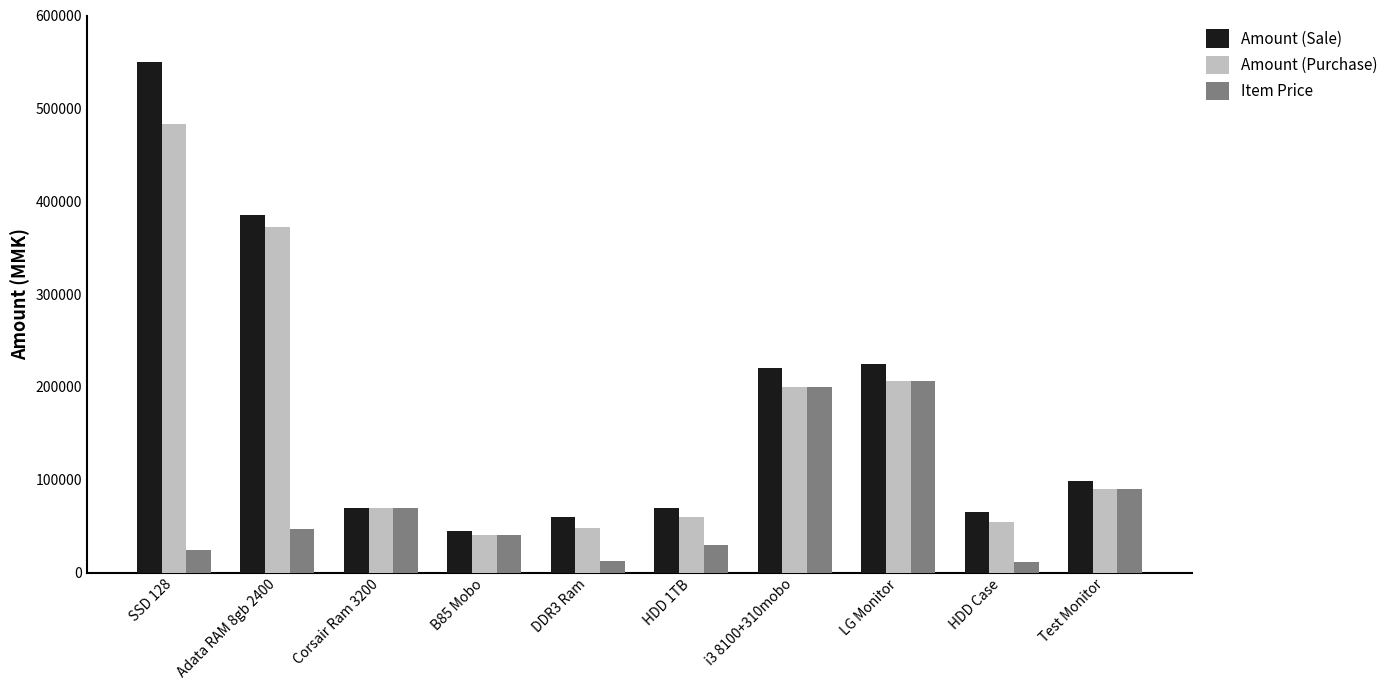

At how many categories does at least one series exceed 37968?

10